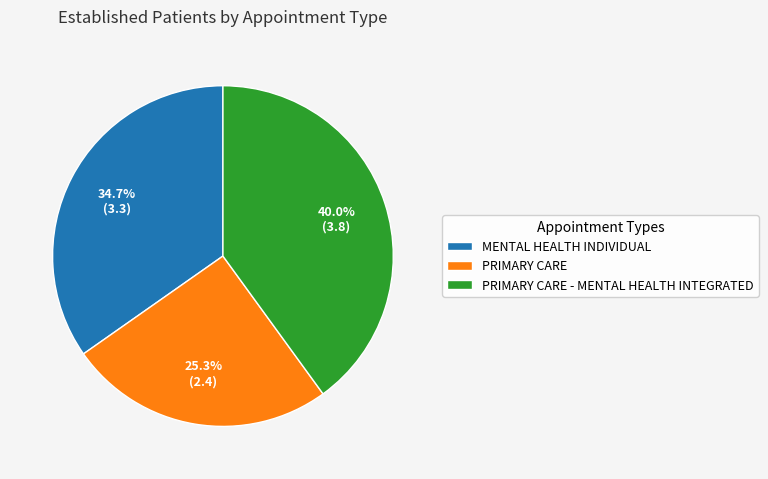

Which has a higher value, PRIMARY CARE or MENTAL HEALTH INDIVIDUAL?

MENTAL HEALTH INDIVIDUAL